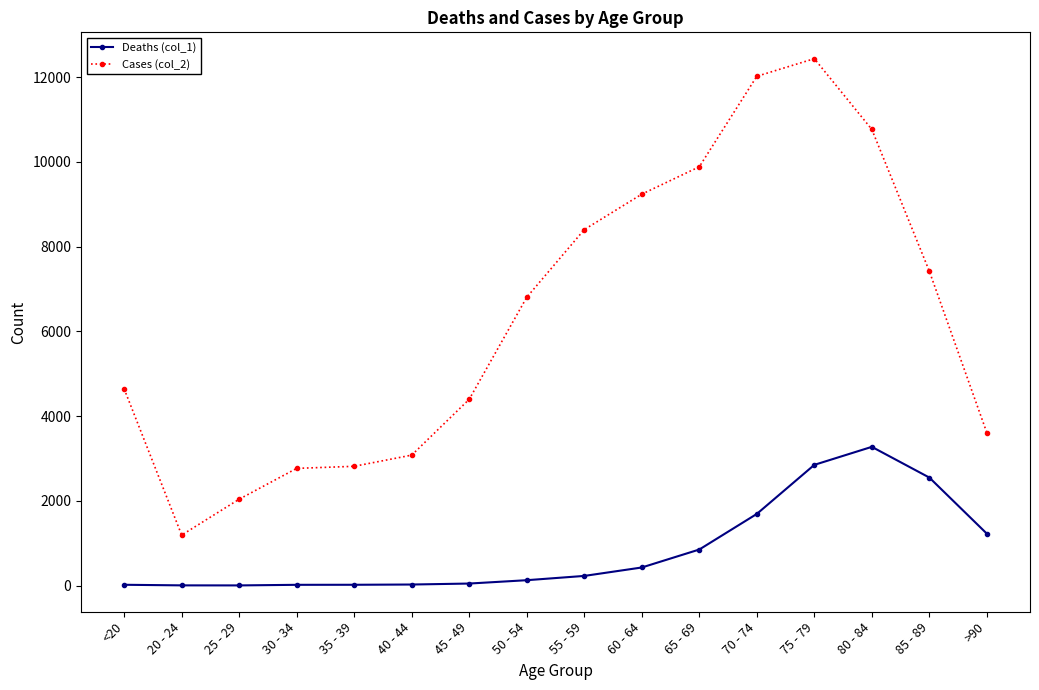

Is it true that Cases (col_2) equals 12434 at 75 - 79?

True